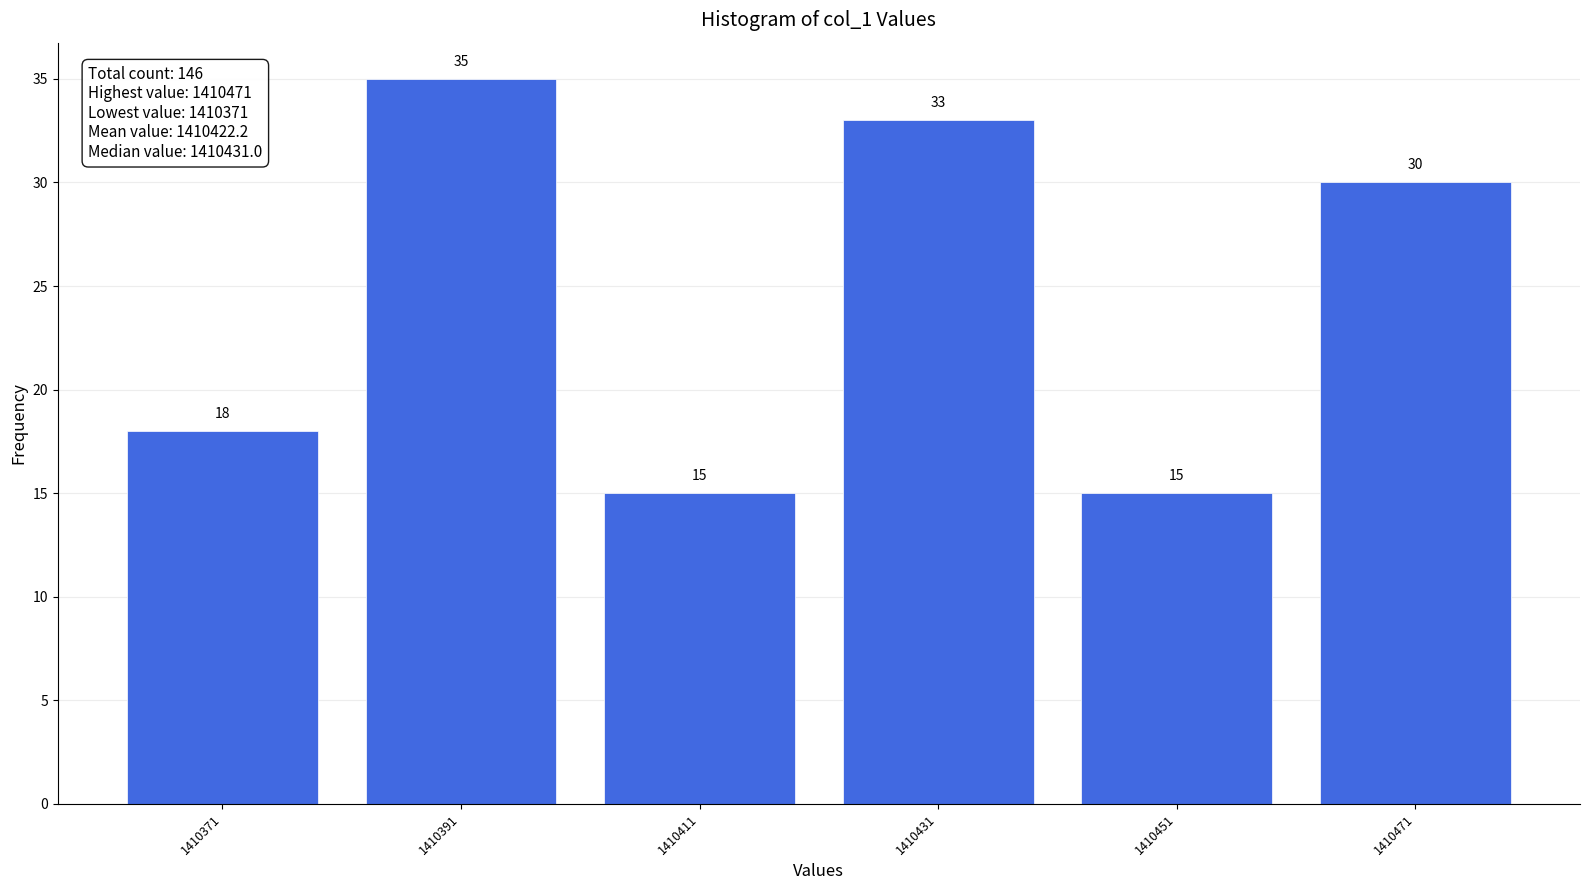

Reading left to right, what are all the values shown in this chart?

18	35	15	33	15	30